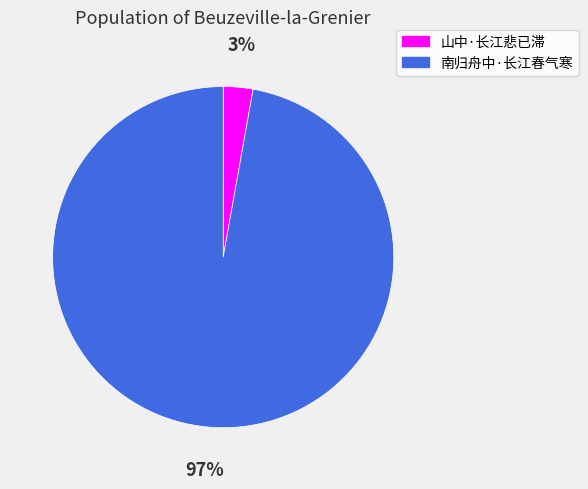

Is 南归舟中·长江春气寒 the majority of the pie?

Yes